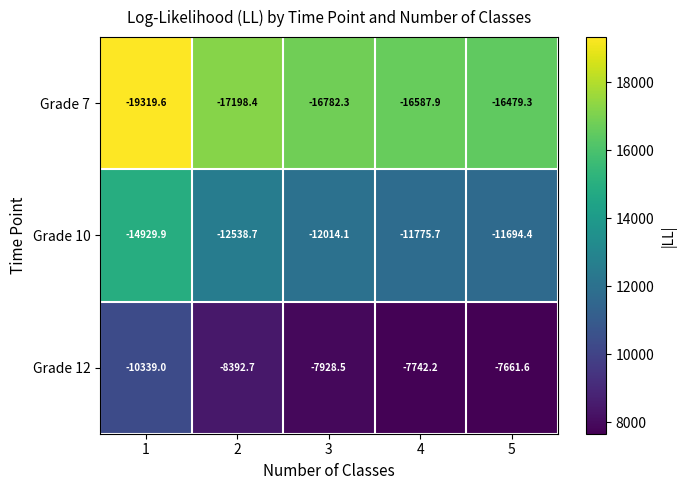

Reading left to right, list all the values displayed in this chart.

Grade 7: 1=-19319.6	2=-17198.4	3=-16782.3	4=-16587.9	5=-16479.3
Grade 10: 1=-14929.9	2=-12538.7	3=-12014.1	4=-11775.7	5=-11694.4
Grade 12: 1=-10339.0	2=-8392.7	3=-7928.5	4=-7742.2	5=-7661.6